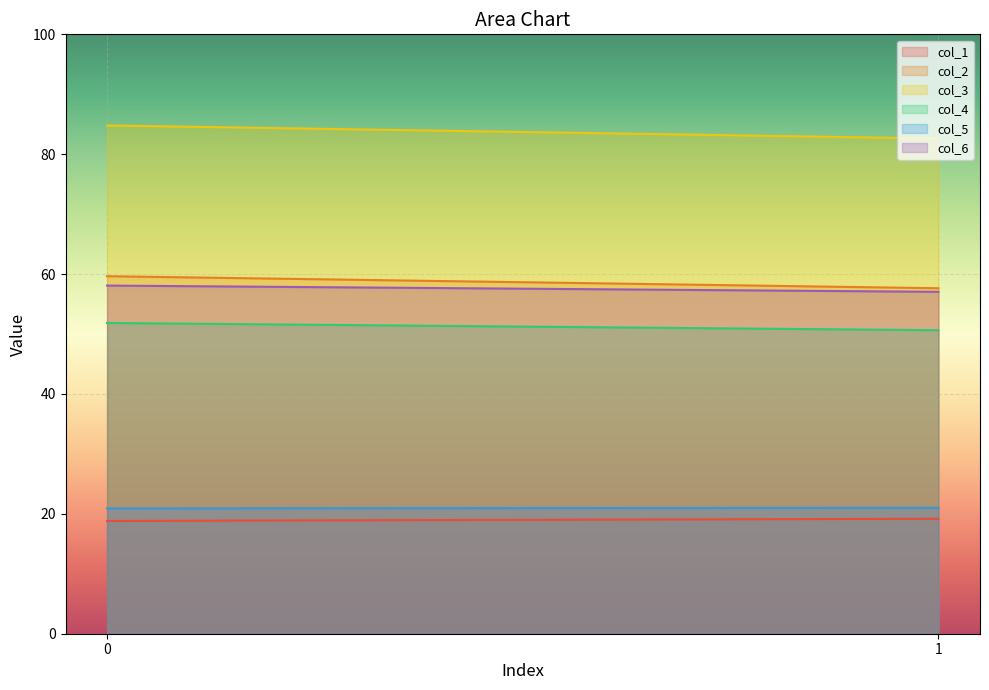

Which category has the highest value in the col_5 series?

1